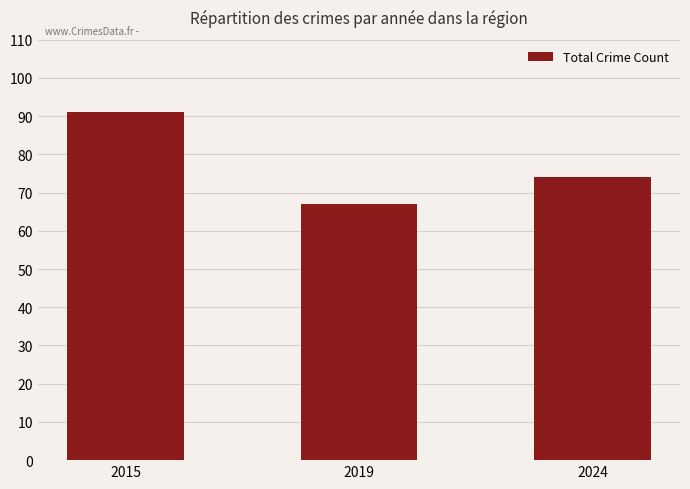

Does the chart contain stacked bars?

No